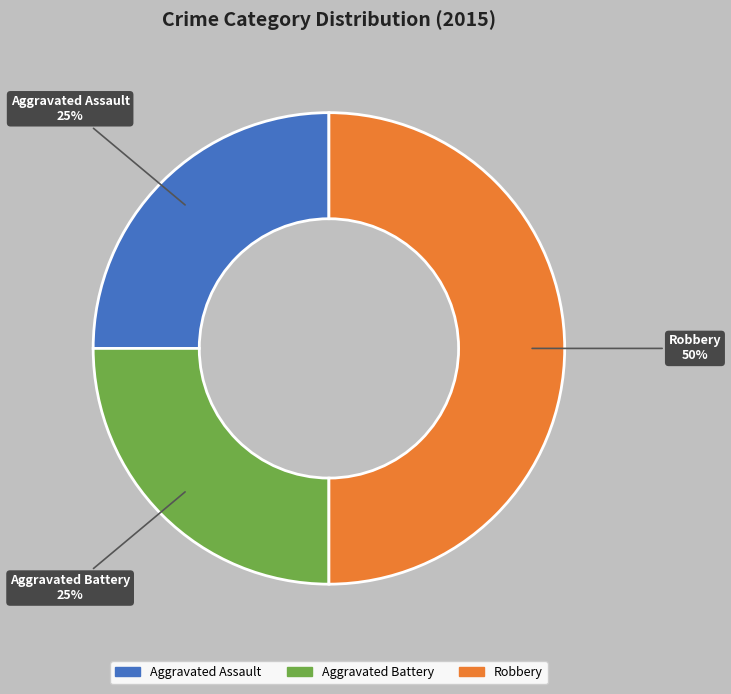

Does Aggravated Battery represent more than half of the total?

No